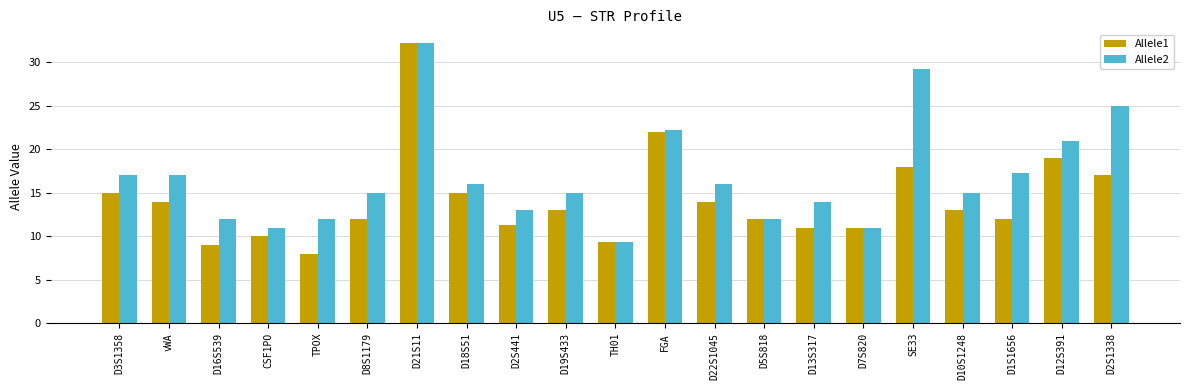

What is the label of the 4th bar from the right?

D10S1248